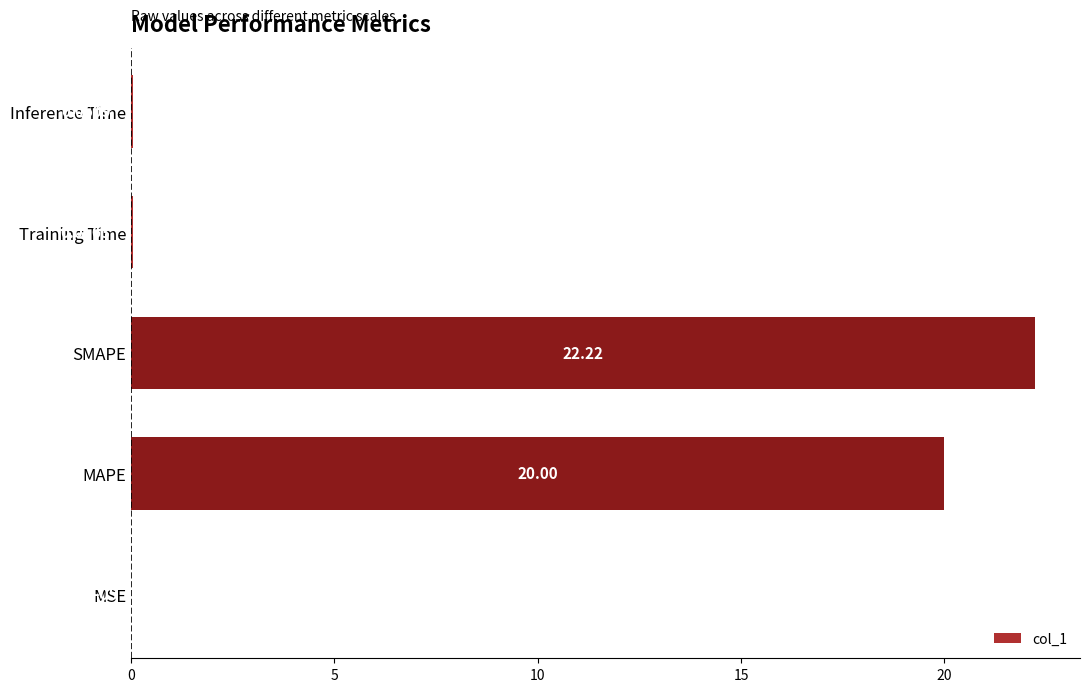

What is the maximum value shown in the chart?

22.2